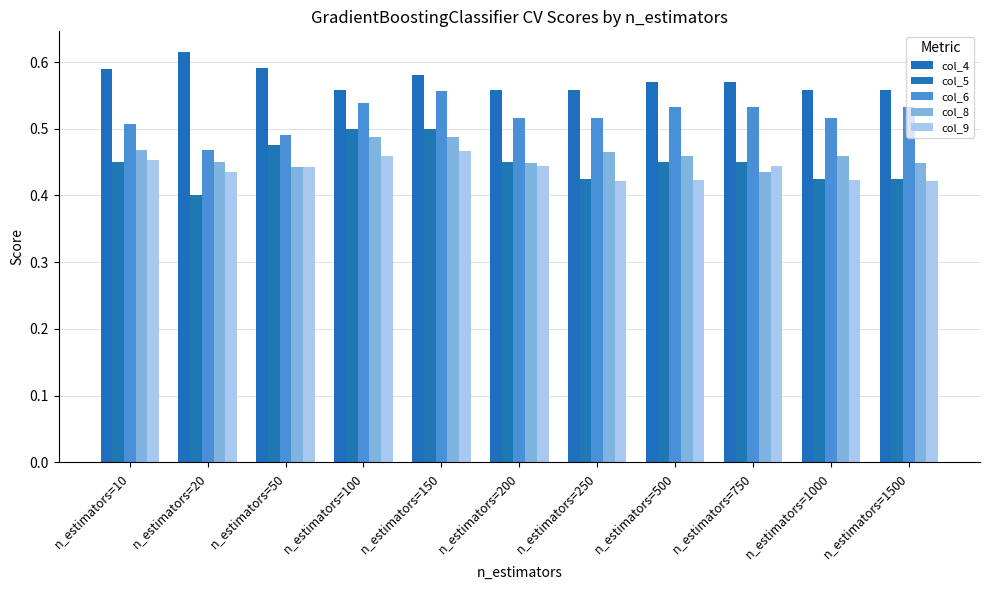

Are the bars grouped side by side (vs. stacked)?

Yes